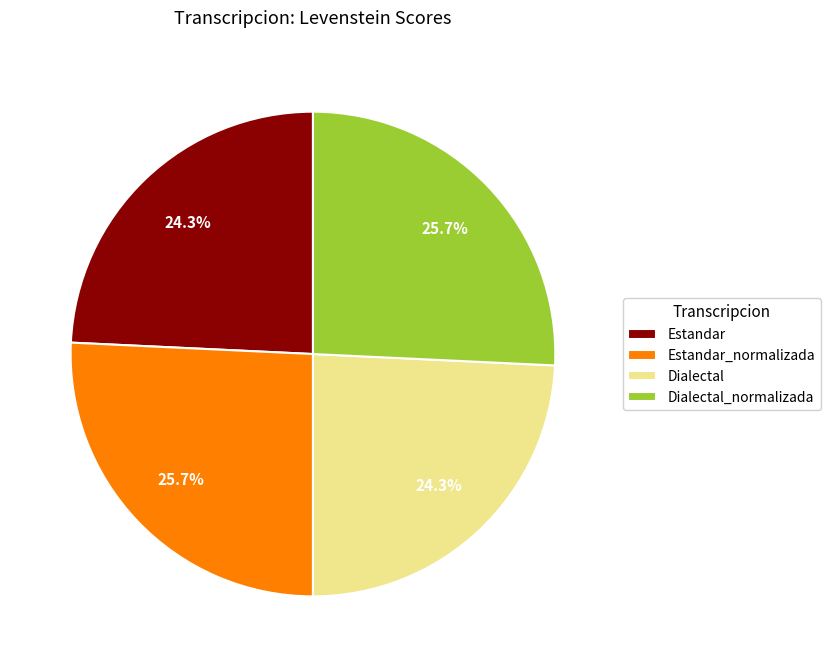

Which has a higher value, Dialectal or Dialectal_normalizada?

Dialectal_normalizada